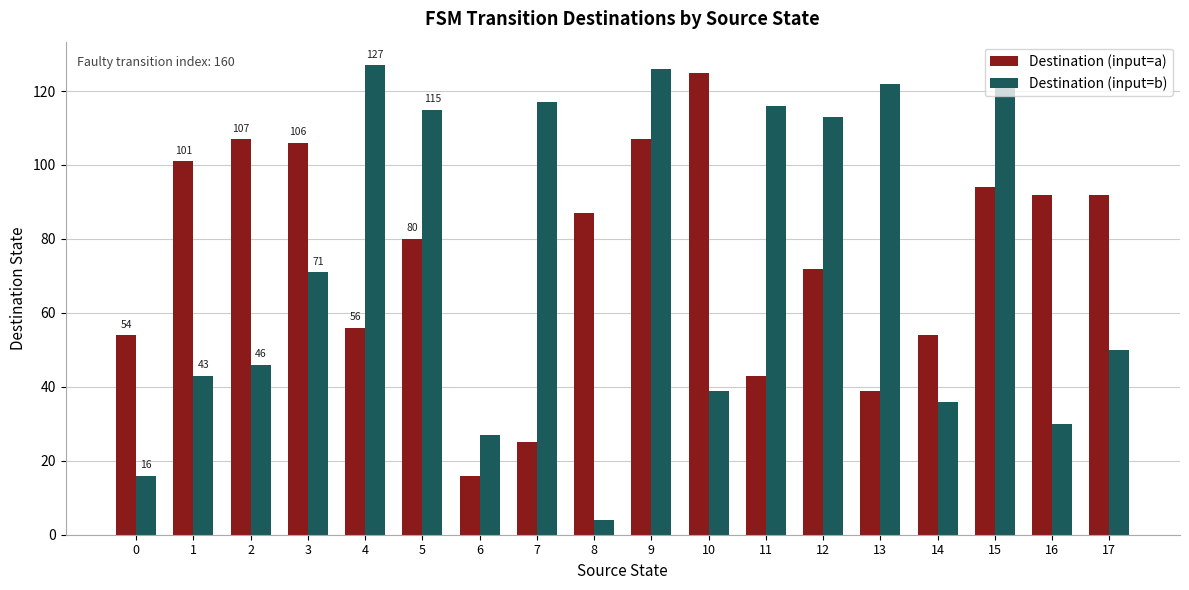

True or false: Destination (input=a) has a value of 87 at 8.

True